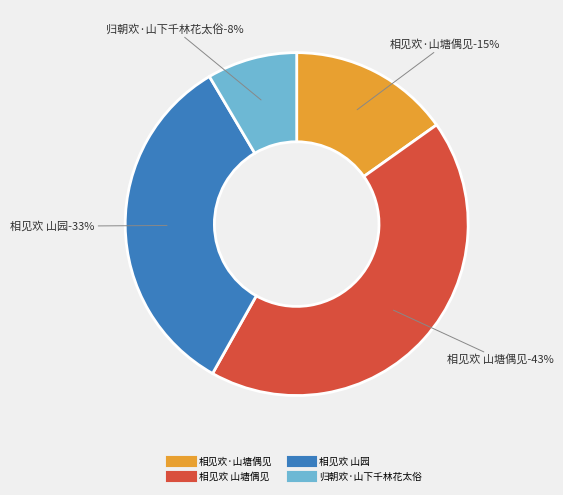

What percentage is the 归朝欢·山下千林花太俗 slice, to the nearest percent?

8%